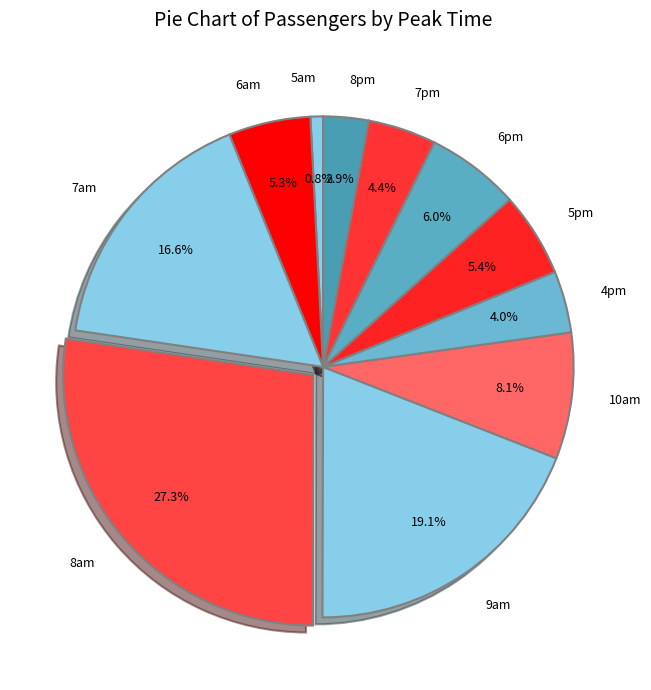

Does any single category account for the majority?

No